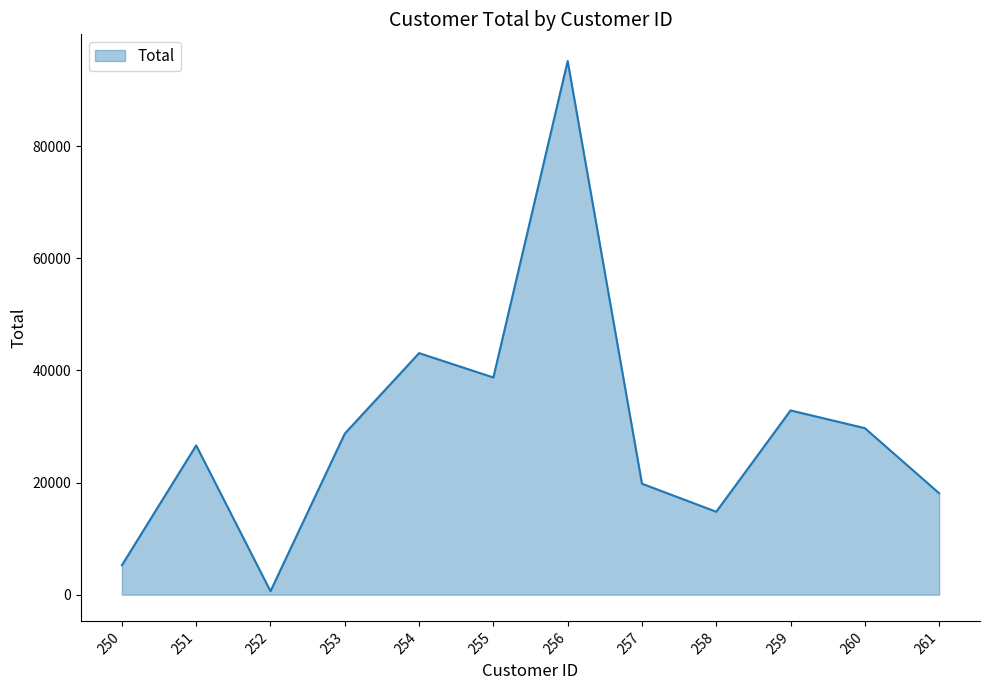

Does the chart display data point markers on the line(s)?

No